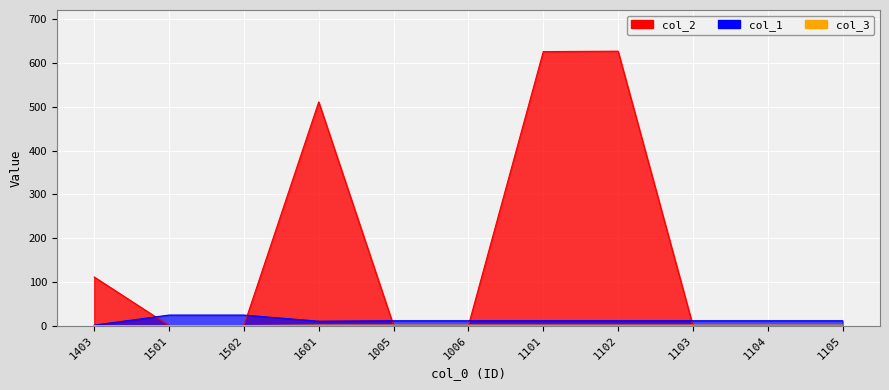

True or false: col_3 has more than 0 interior local peaks.

False